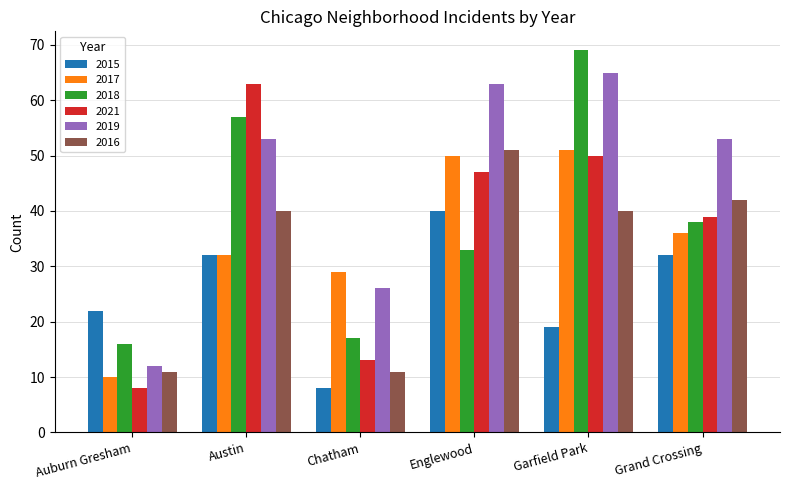

What is the total value across all series at Auburn Gresham?

79